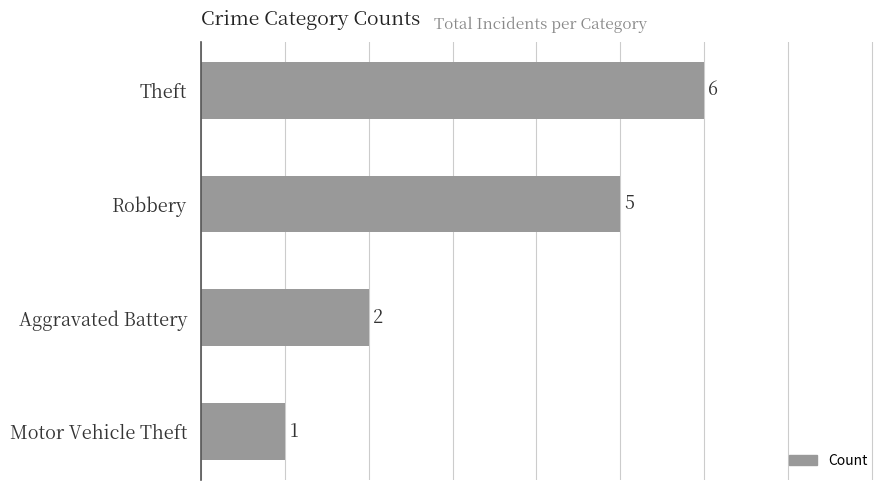

Reading top to bottom, extract all data points from this chart.

6	5	2	1